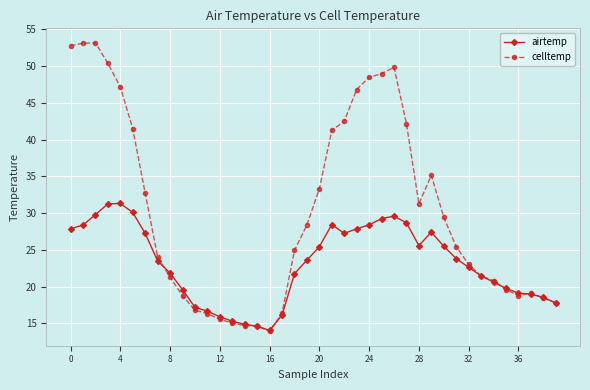

What is the value of the celltemp point at the 23rd from the left?

42.5